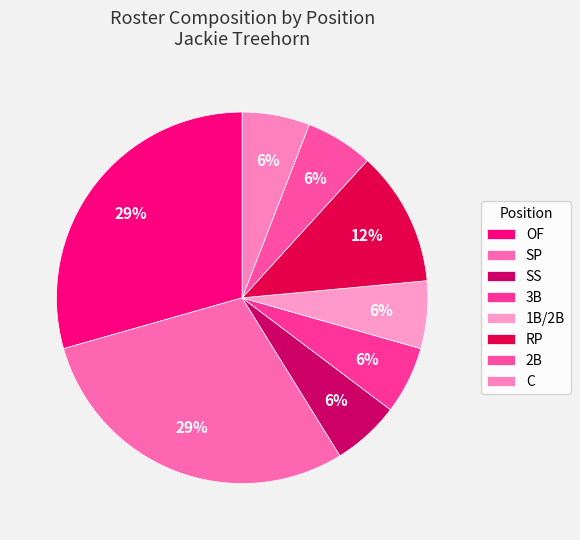

How many segments does this pie chart have?

8